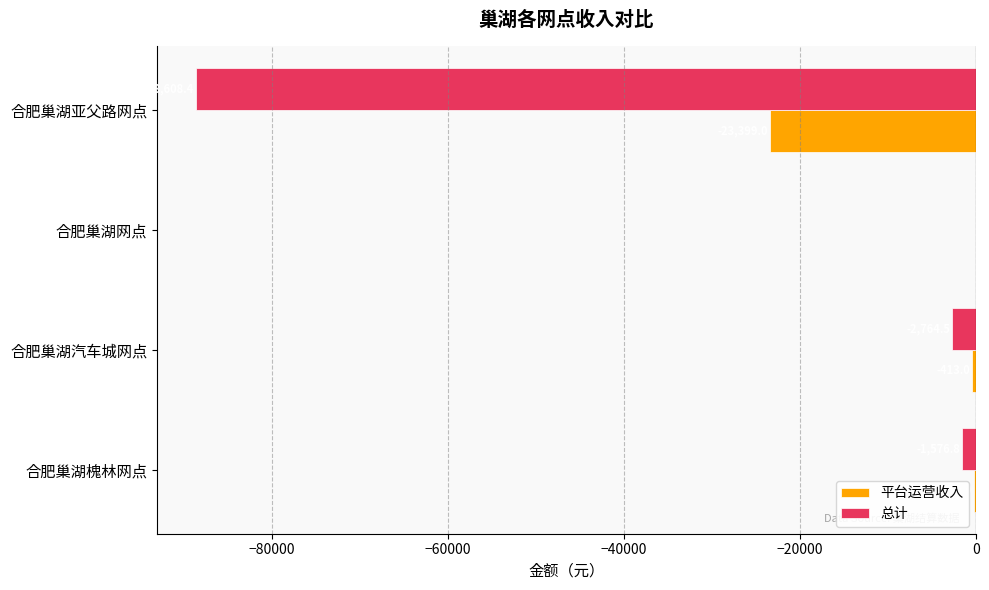

What is the sum of the 平台运营收入 values at 合肥巢湖网点 and 合肥巢湖汽车城网点?

-413.0